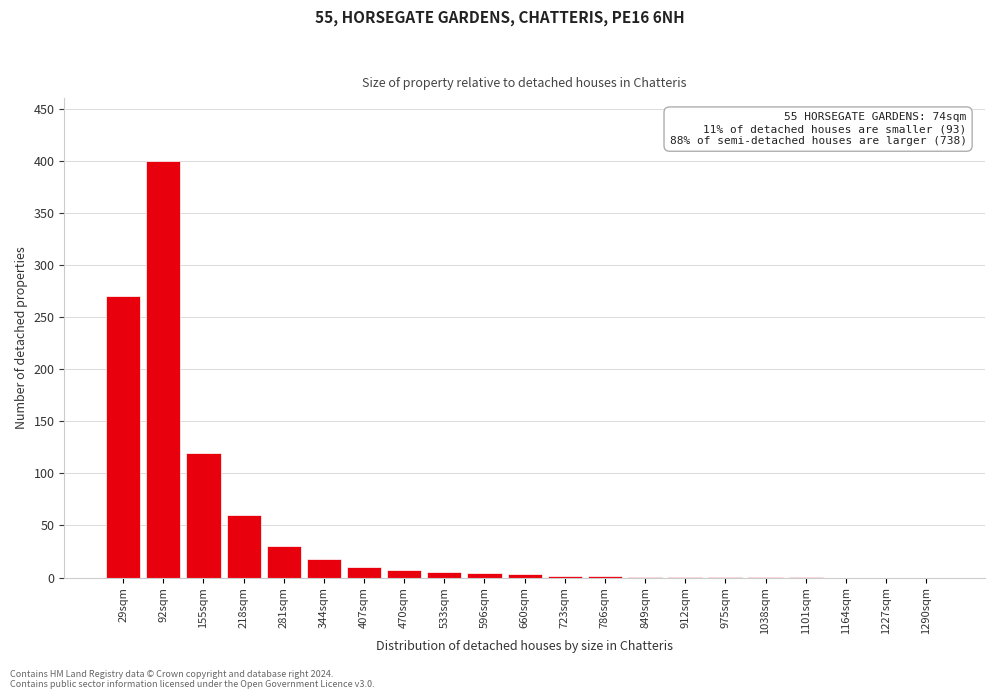

At which category does the chart reach its peak across all series?

92sqm